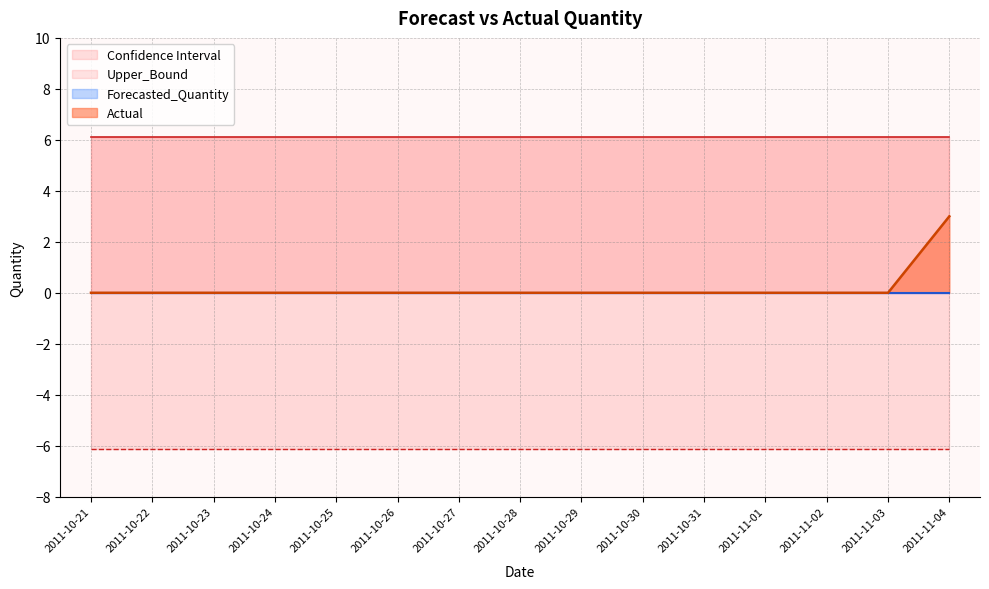

Is it true that Actual equals -1.9 at 2011-10-22?

False